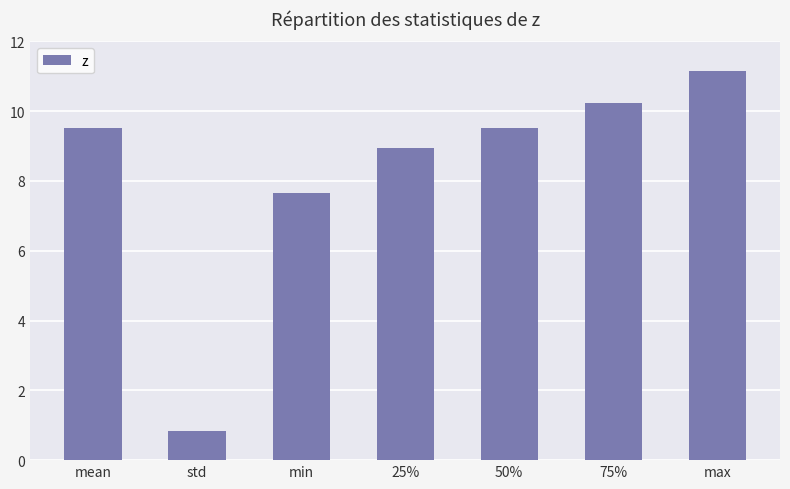

What value does the data have at 75%?

10.2